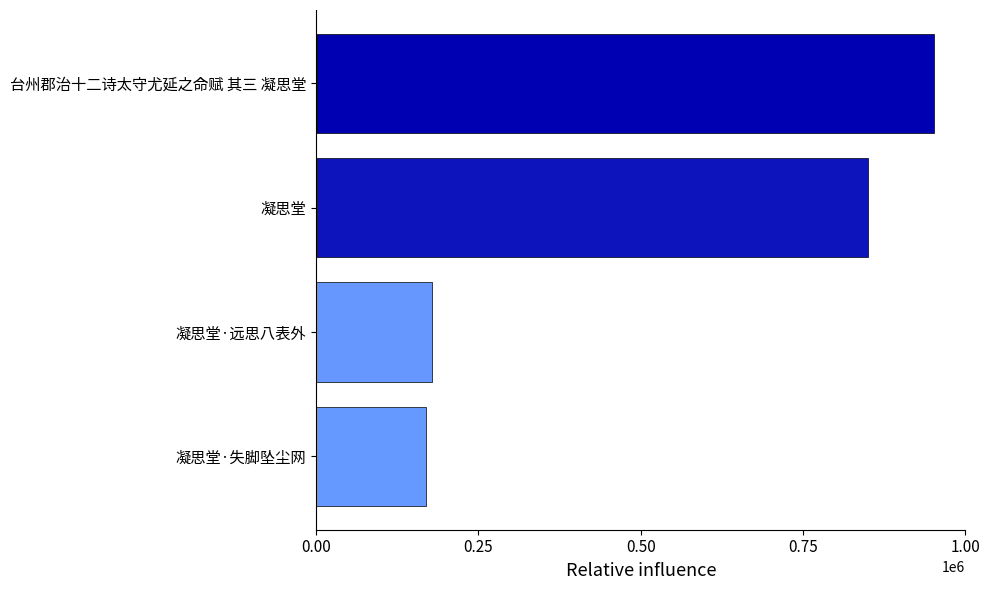

Between 凝思堂·远思八表外 and 台州郡治十二诗太守尤延之命赋 其三 凝思堂, which is larger?

台州郡治十二诗太守尤延之命赋 其三 凝思堂